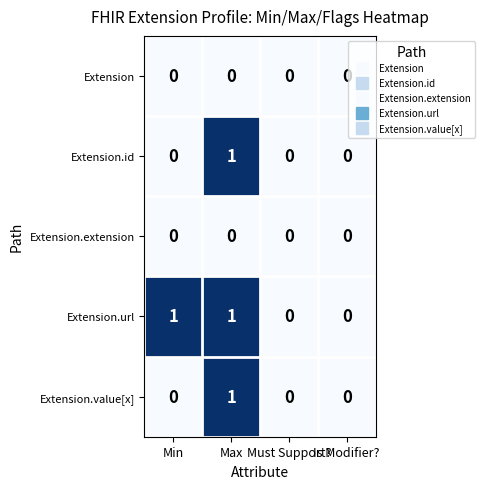

Is it true that Extension.value[x] equals -1 at Must Support??

False